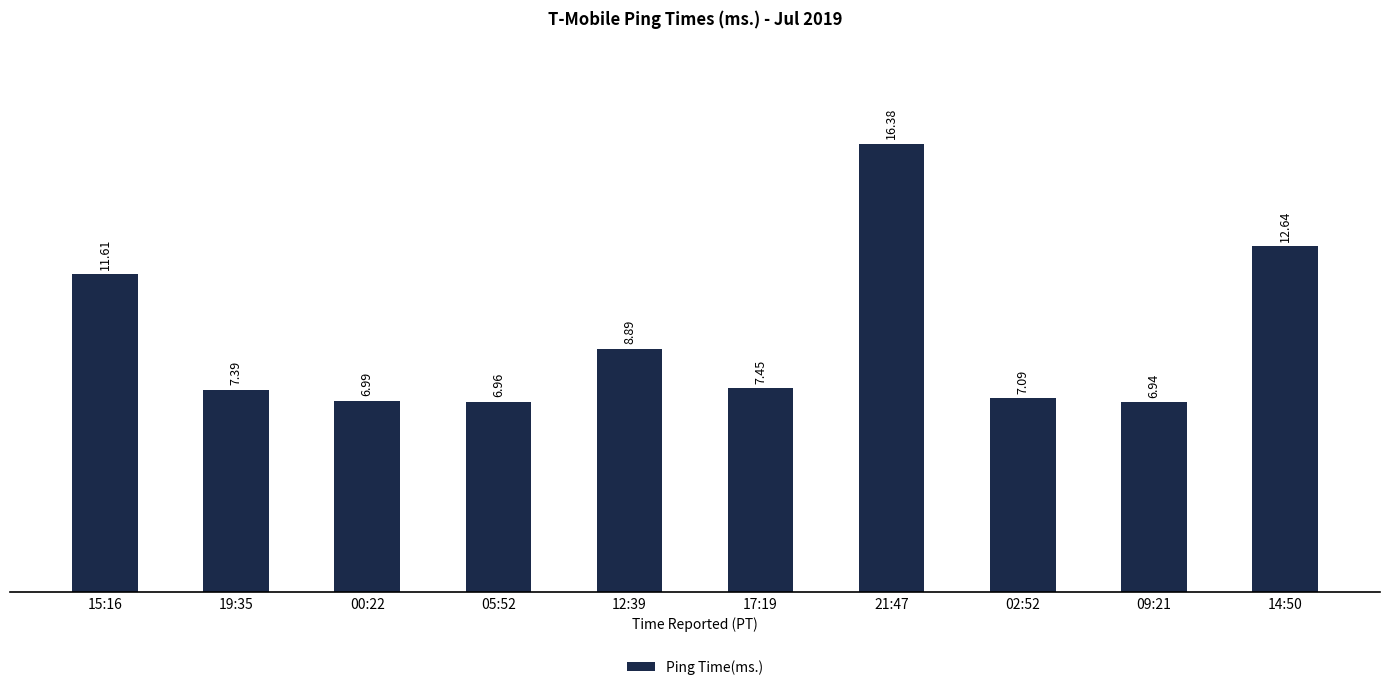

At which category does the chart reach its minimum across all series?

09:21